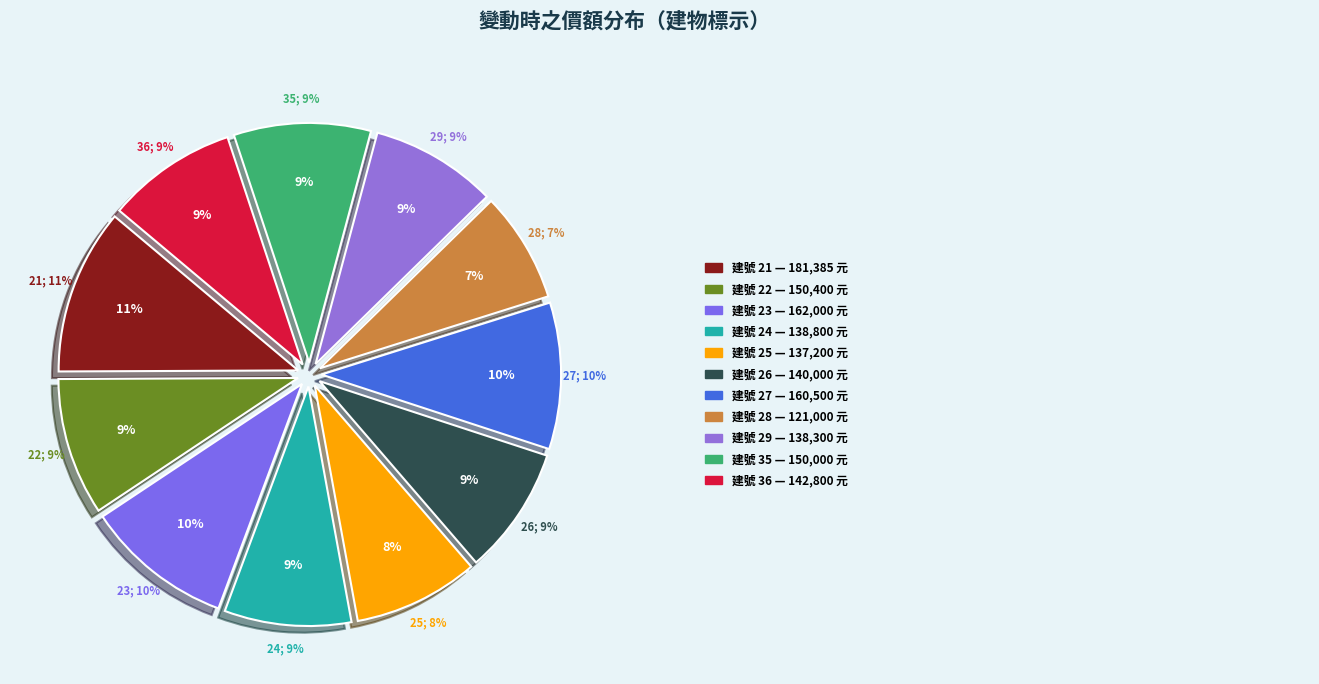

To the nearest percent, what is the combined percentage of 35 and 22?

19%